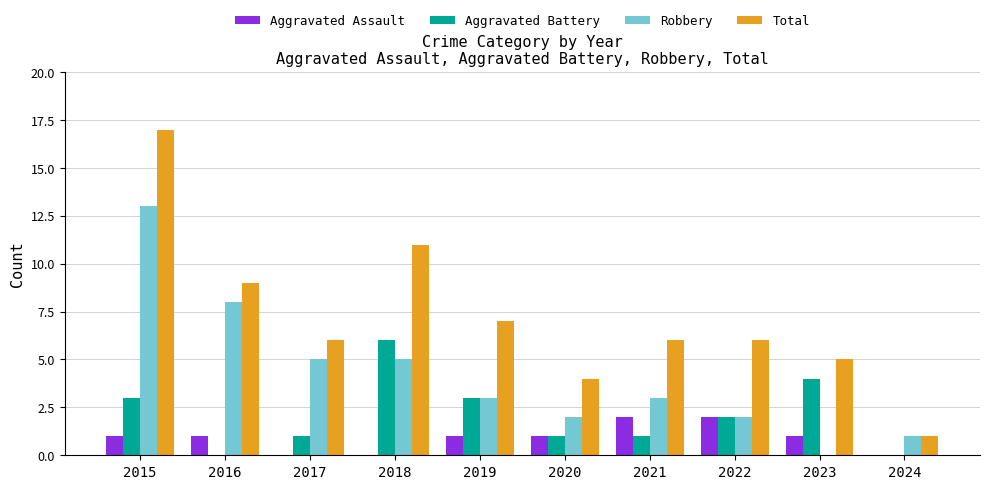

Count the number of categories in the chart.

10